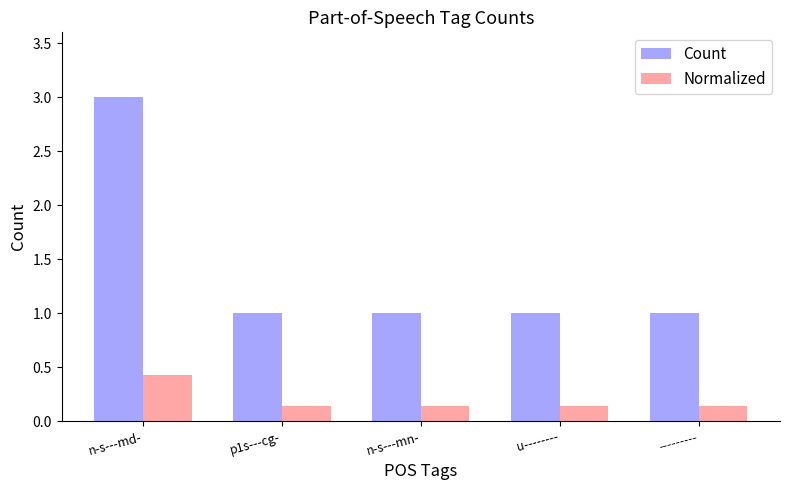

Which series changed the most between n-s---md- and ---------?

Count